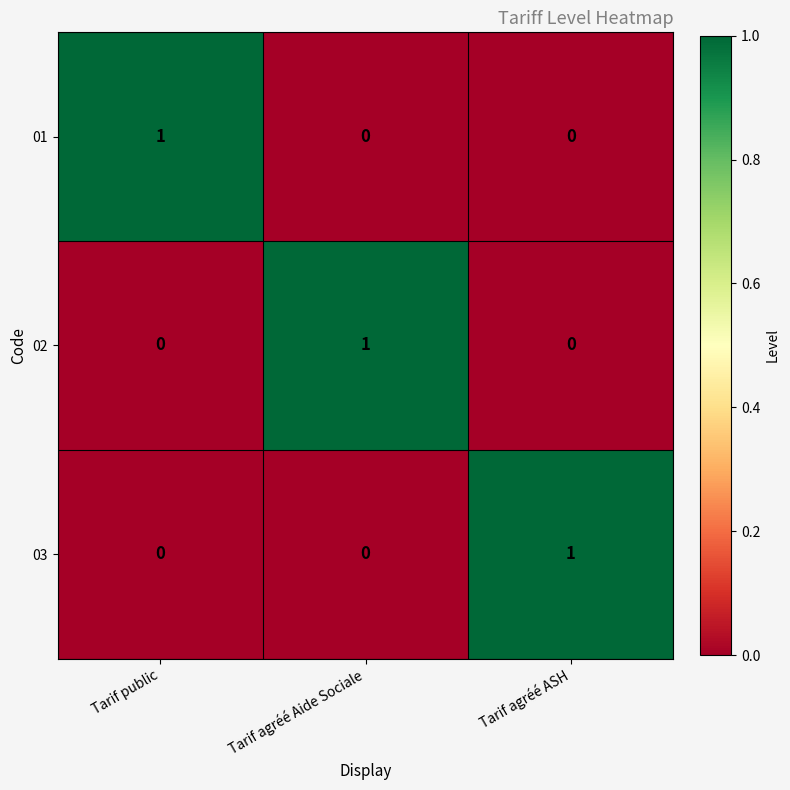

At how many categories does at least one series exceed 0?

3